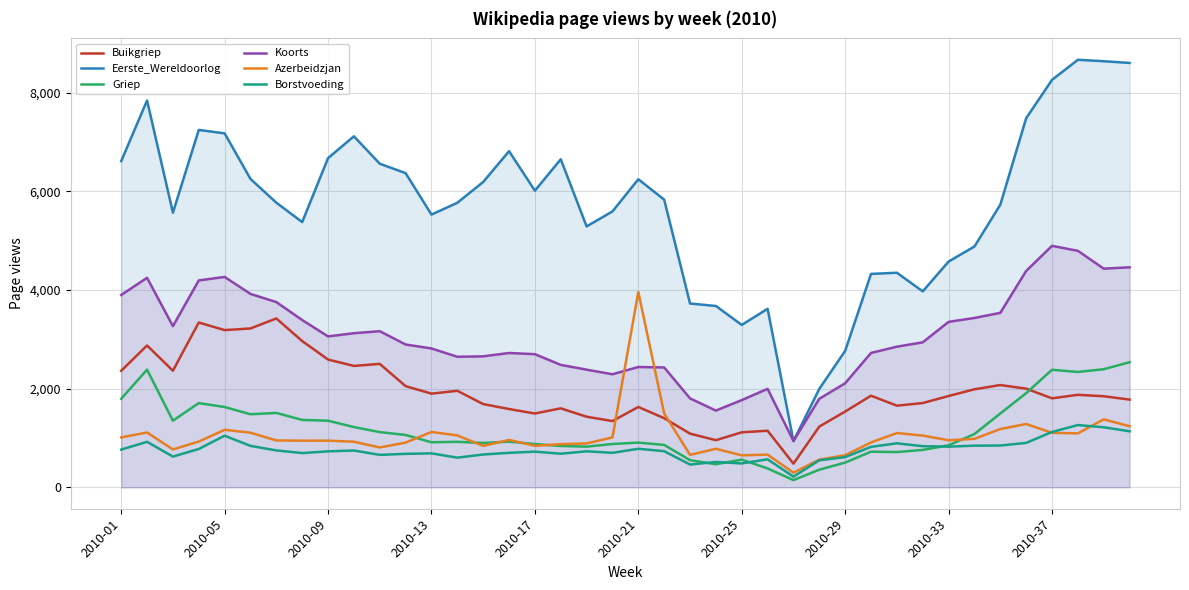

What is the maximum value for Griep?

2537